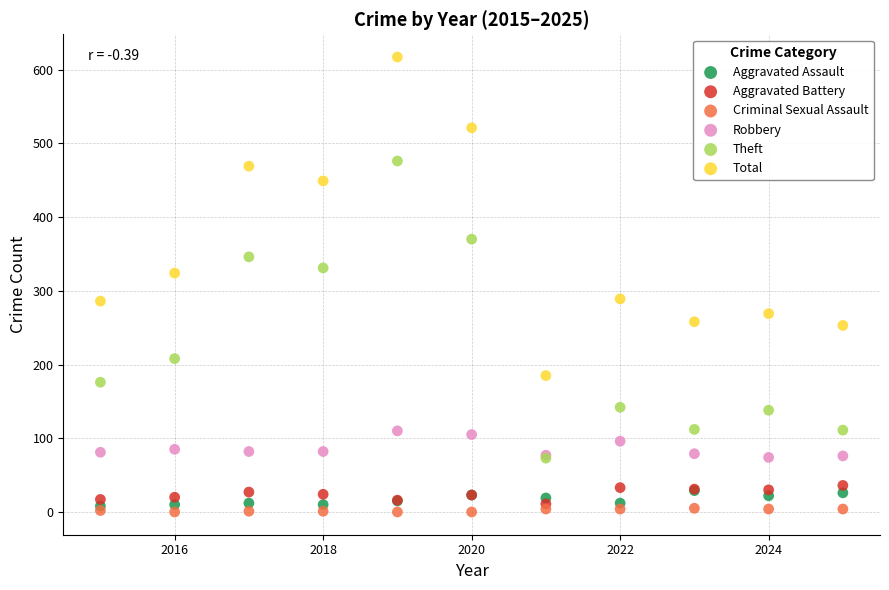

In the Total series, what Y value is closest to 401?

449